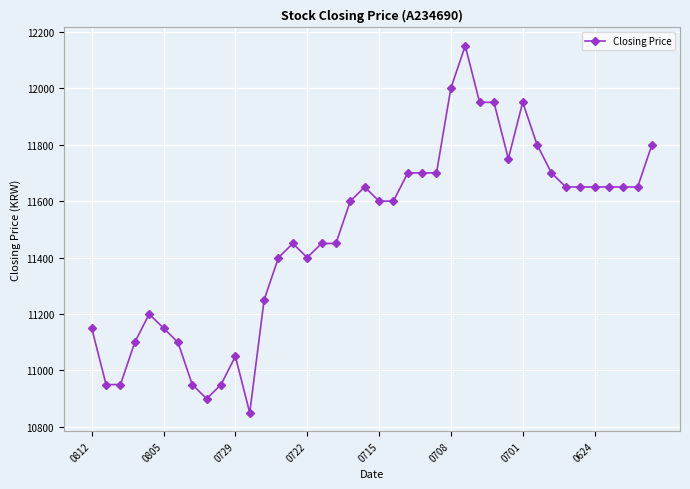

What is the smallest value displayed?

10850